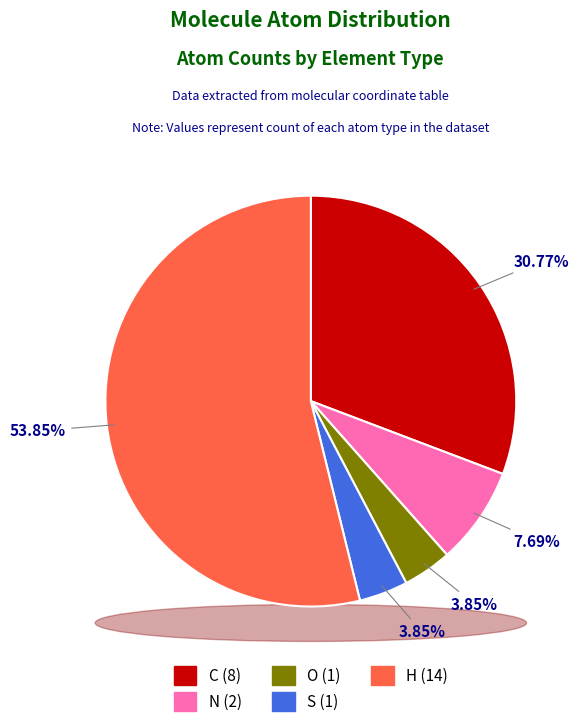

Count the number of slices in the pie.

5